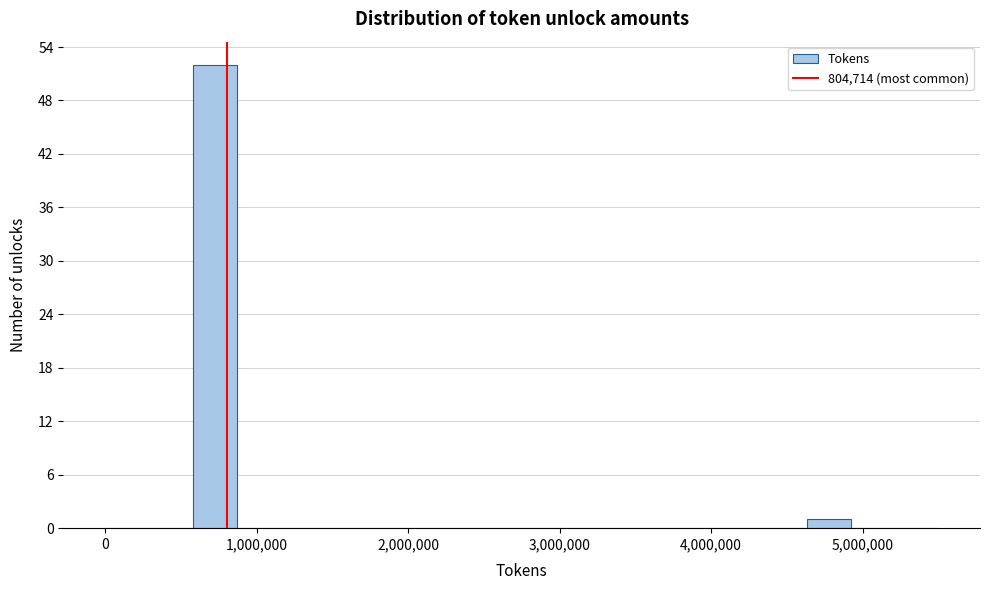

Around what value on the x-axis is the tallest bar? Give the approximate position of its centre, as read against the axis.

700000